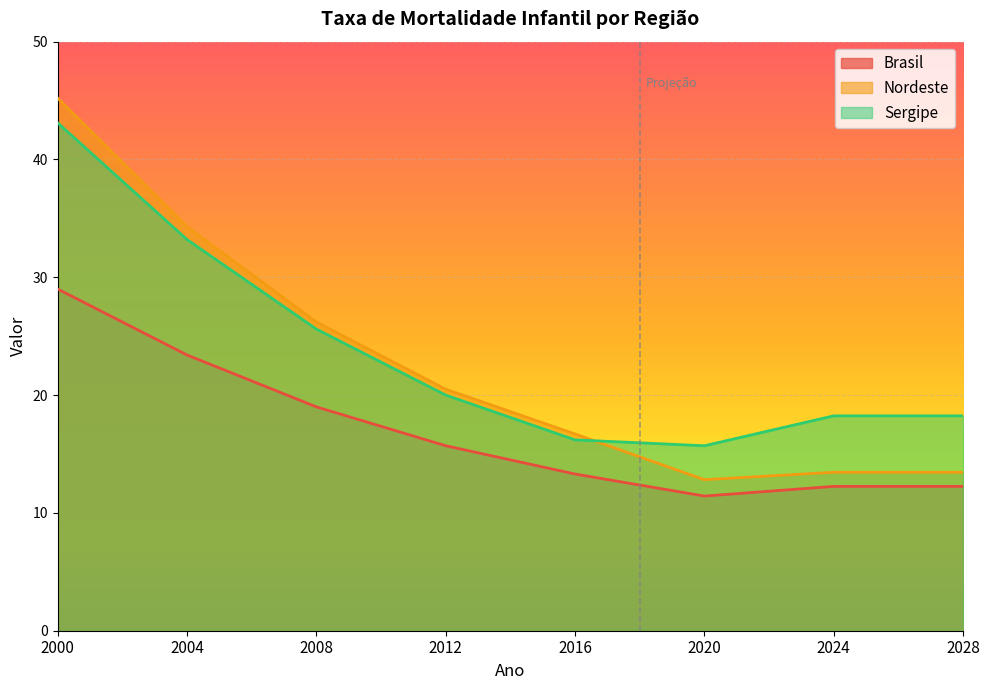

Which category has the highest value across all series?

2000